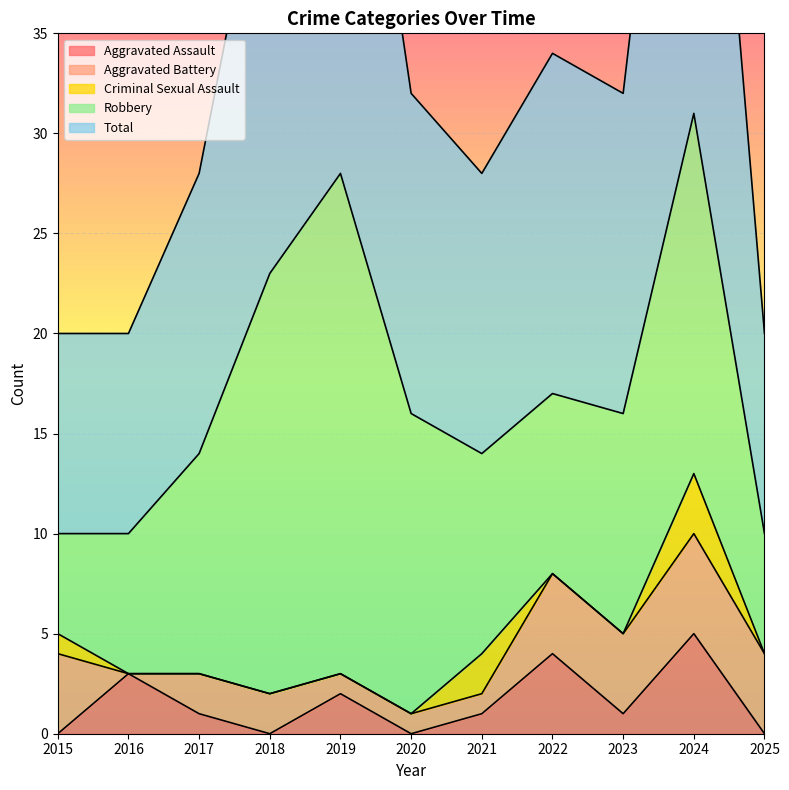

Is the value of Aggravated Assault at 2023 greater than the value of Criminal Sexual Assault at 2024?

No